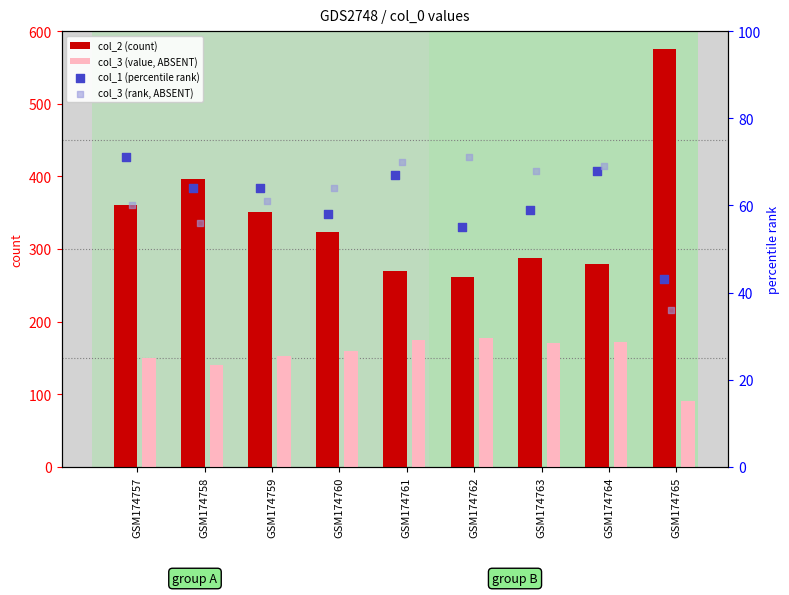

Which series contains the lowest Y value?

col_3 (rank, ABSENT)